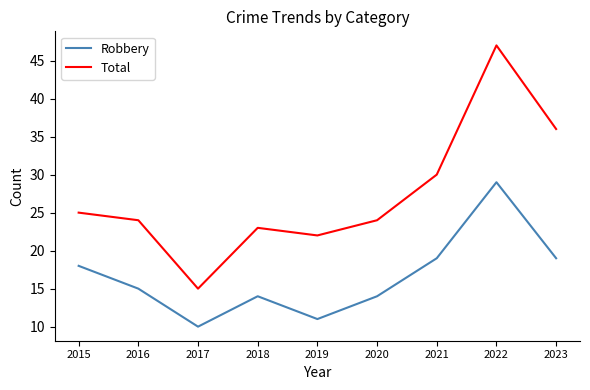

What are all the series names shown in the legend?

Robbery, Total